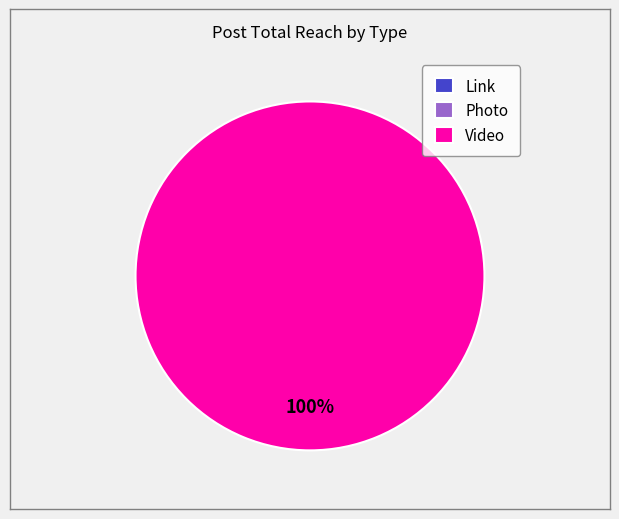

The Video slice represents 93% of the pie. True or false?

False